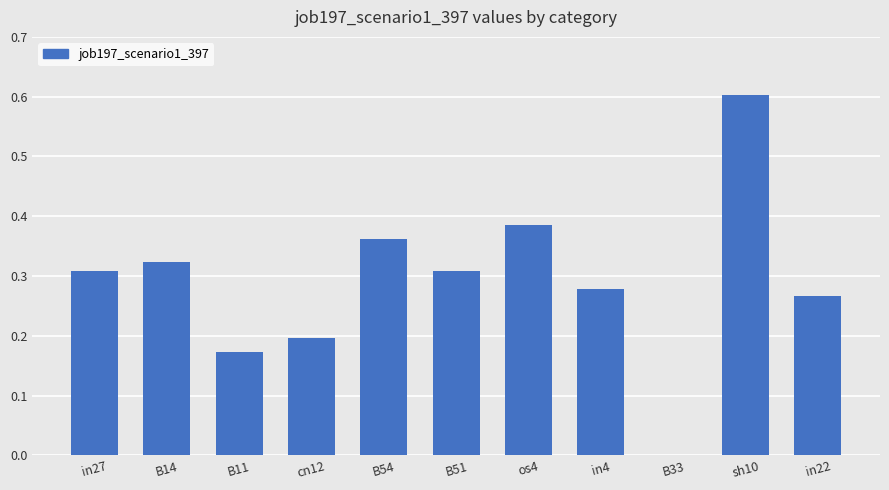

What is the change in value from in27 to B54?

+0.1